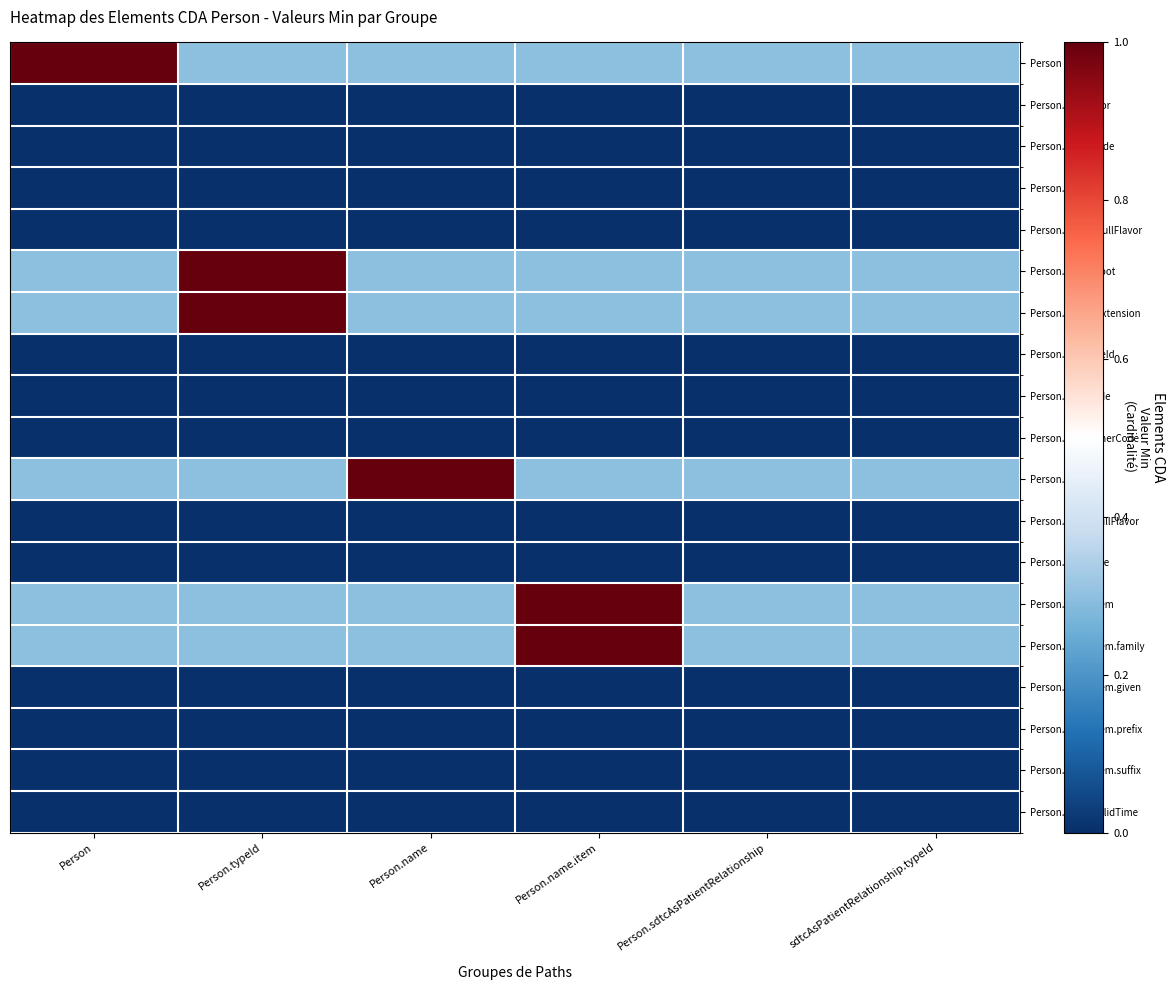

Reading left to right, what are all the values shown in this chart?

Person: Person=1.0	Person.typeId=0.3	Person.name=0.3	Person.name.item=0.3	Person.sdtcAsPatientRelationship=0.3	sdtcAsPatientRelationship.typeId=0.3
Person.nullFlavor: Person=0.0	Person.typeId=0.0	Person.name=0.0	Person.name.item=0.0	Person.sdtcAsPatientRelationship=0.0	sdtcAsPatientRelationship.typeId=0.0
Person.realmCode: Person=0.0	Person.typeId=0.0	Person.name=0.0	Person.name.item=0.0	Person.sdtcAsPatientRelationship=0.0	sdtcAsPatientRelationship.typeId=0.0
Person.typeId: Person=0.0	Person.typeId=0.0	Person.name=0.0	Person.name.item=0.0	Person.sdtcAsPatientRelationship=0.0	sdtcAsPatientRelationship.typeId=0.0
Person.typeId.nullFlavor: Person=0.0	Person.typeId=0.0	Person.name=0.0	Person.name.item=0.0	Person.sdtcAsPatientRelationship=0.0	sdtcAsPatientRelationship.typeId=0.0
Person.typeId.root: Person=0.3	Person.typeId=1.0	Person.name=0.3	Person.name.item=0.3	Person.sdtcAsPatientRelationship=0.3	sdtcAsPatientRelationship.typeId=0.3
Person.typeId.extension: Person=0.3	Person.typeId=1.0	Person.name=0.3	Person.name.item=0.3	Person.sdtcAsPatientRelationship=0.3	sdtcAsPatientRelationship.typeId=0.3
Person.templateId: Person=0.0	Person.typeId=0.0	Person.name=0.0	Person.name.item=0.0	Person.sdtcAsPatientRelationship=0.0	sdtcAsPatientRelationship.typeId=0.0
Person.classCode: Person=0.0	Person.typeId=0.0	Person.name=0.0	Person.name.item=0.0	Person.sdtcAsPatientRelationship=0.0	sdtcAsPatientRelationship.typeId=0.0
Person.determinerCode: Person=0.0	Person.typeId=0.0	Person.name=0.0	Person.name.item=0.0	Person.sdtcAsPatientRelationship=0.0	sdtcAsPatientRelationship.typeId=0.0
Person.name: Person=0.3	Person.typeId=0.3	Person.name=1.0	Person.name.item=0.3	Person.sdtcAsPatientRelationship=0.3	sdtcAsPatientRelationship.typeId=0.3
Person.name.nullFlavor: Person=0.0	Person.typeId=0.0	Person.name=0.0	Person.name.item=0.0	Person.sdtcAsPatientRelationship=0.0	sdtcAsPatientRelationship.typeId=0.0
Person.name.use: Person=0.0	Person.typeId=0.0	Person.name=0.0	Person.name.item=0.0	Person.sdtcAsPatientRelationship=0.0	sdtcAsPatientRelationship.typeId=0.0
Person.name.item: Person=0.3	Person.typeId=0.3	Person.name=0.3	Person.name.item=1.0	Person.sdtcAsPatientRelationship=0.3	sdtcAsPatientRelationship.typeId=0.3
Person.name.item.family: Person=0.3	Person.typeId=0.3	Person.name=0.3	Person.name.item=1.0	Person.sdtcAsPatientRelationship=0.3	sdtcAsPatientRelationship.typeId=0.3
Person.name.item.given: Person=0.0	Person.typeId=0.0	Person.name=0.0	Person.name.item=0.0	Person.sdtcAsPatientRelationship=0.0	sdtcAsPatientRelationship.typeId=0.0
Person.name.item.prefix: Person=0.0	Person.typeId=0.0	Person.name=0.0	Person.name.item=0.0	Person.sdtcAsPatientRelationship=0.0	sdtcAsPatientRelationship.typeId=0.0
Person.name.item.suffix: Person=0.0	Person.typeId=0.0	Person.name=0.0	Person.name.item=0.0	Person.sdtcAsPatientRelationship=0.0	sdtcAsPatientRelationship.typeId=0.0
Person.name.validTime: Person=0.0	Person.typeId=0.0	Person.name=0.0	Person.name.item=0.0	Person.sdtcAsPatientRelationship=0.0	sdtcAsPatientRelationship.typeId=0.0